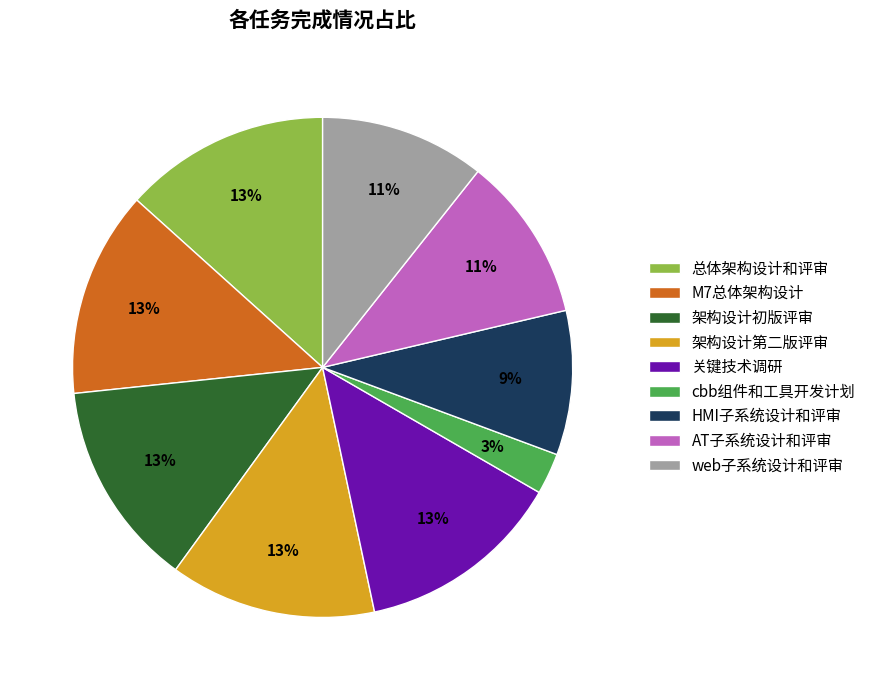

What is the ratio of the value at M7总体架构设计 to the value at 关键技术调研?

1.0